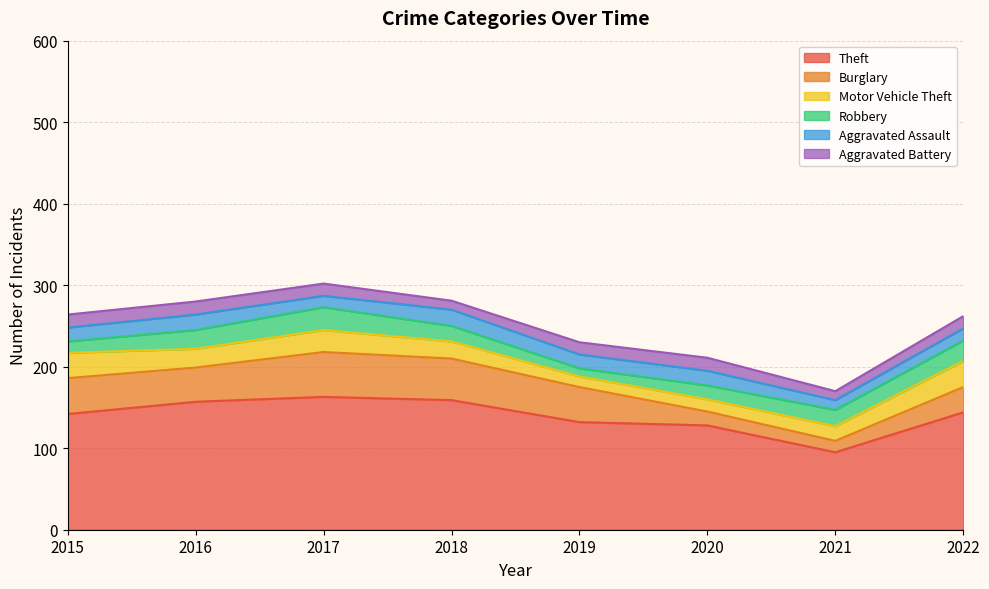

What is the difference between the Aggravated Battery values at 2017 and 2015?

1